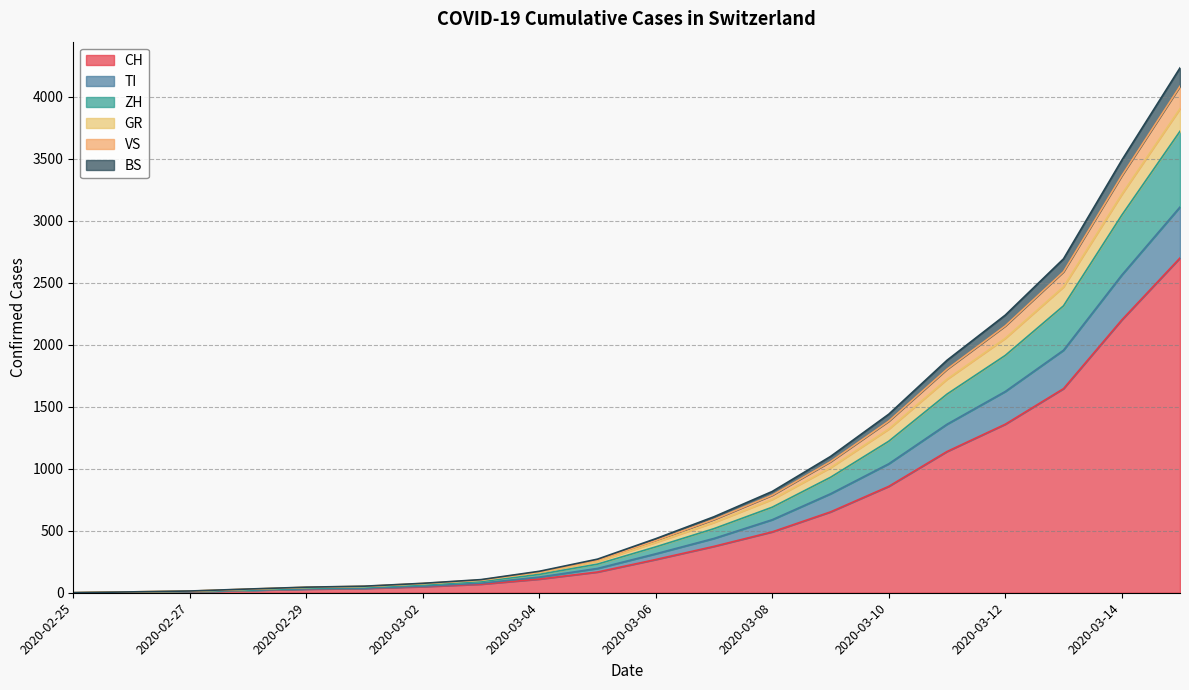

True or false: ZH has more than 2 interior local peaks.

False